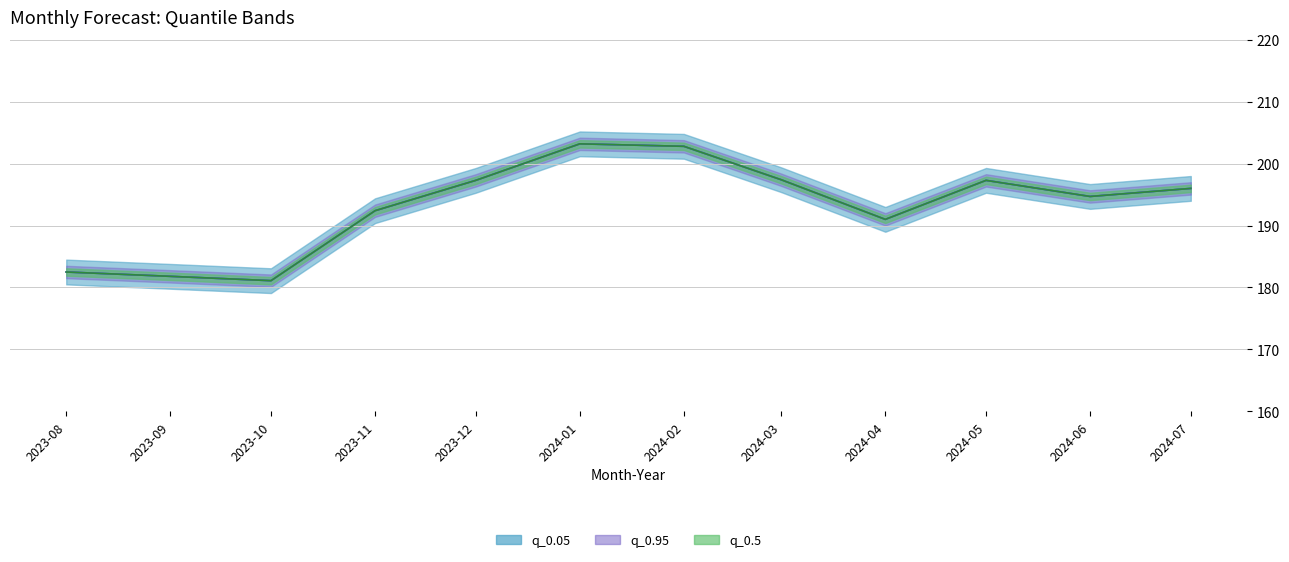

At which category does q_0.05 reach its first local valley?

2023-10